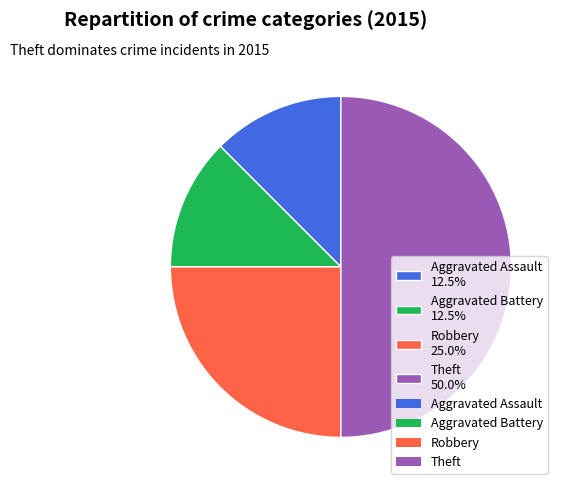

How many segments does this pie chart have?

4